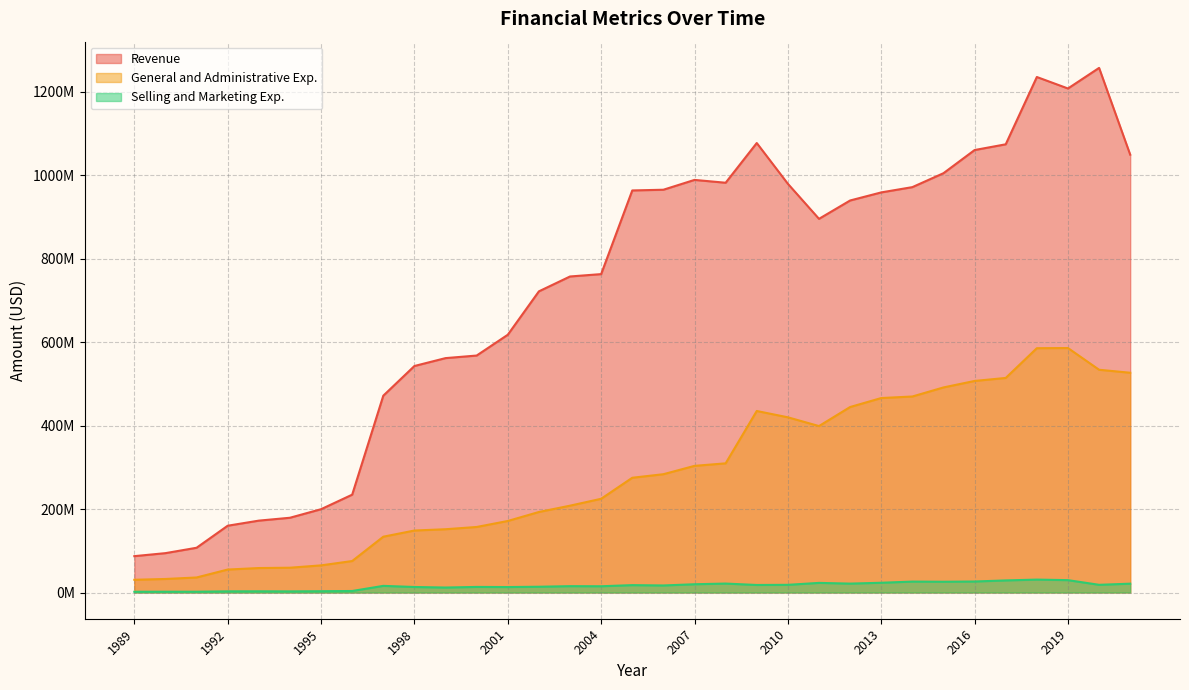

What is the total value across all series at 2014?

1467062000